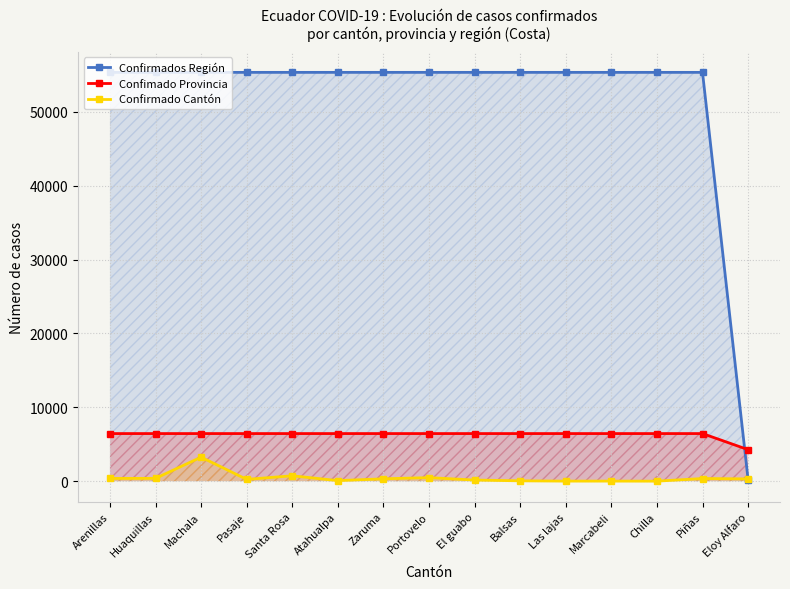

What is the approximate value of Confirmados Región at Zaruma?

55343